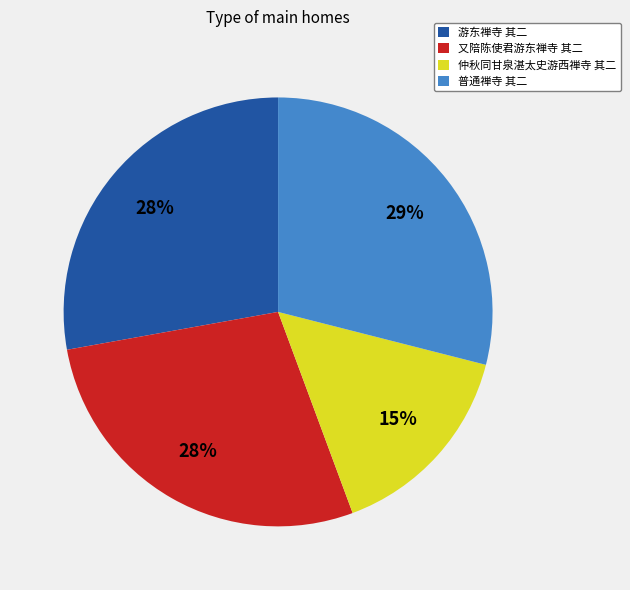

Which slice is the smallest?

仲秋同甘泉湛太史游西禅寺 其二